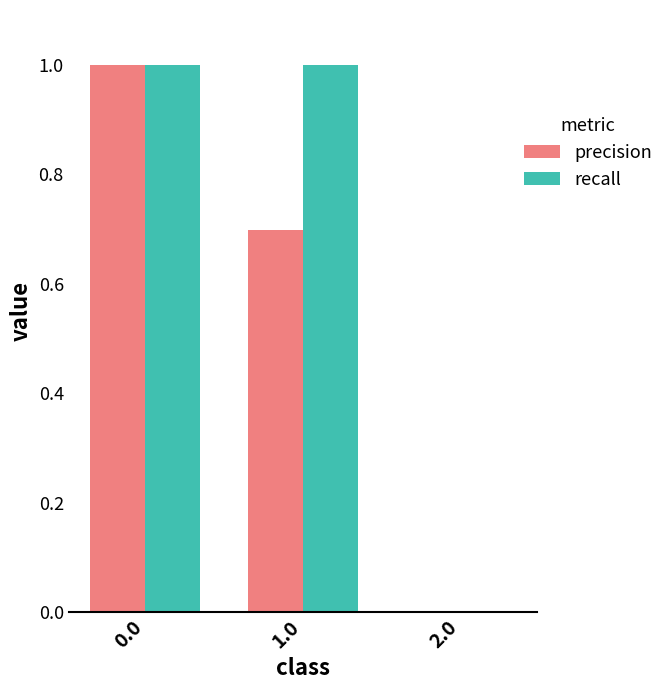

How many groups of bars are there?

3